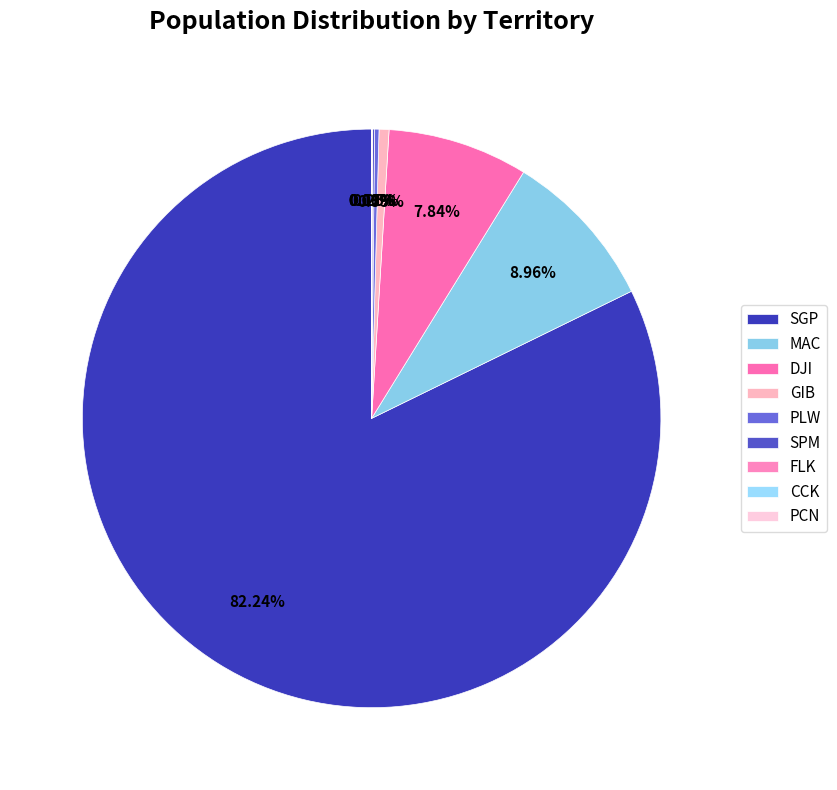

Is DJI the majority of the pie?

No